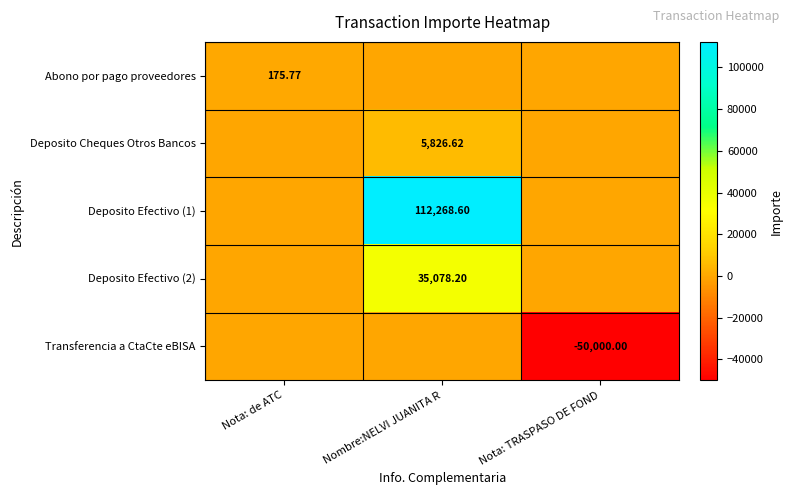

How many data points does each series have?

3